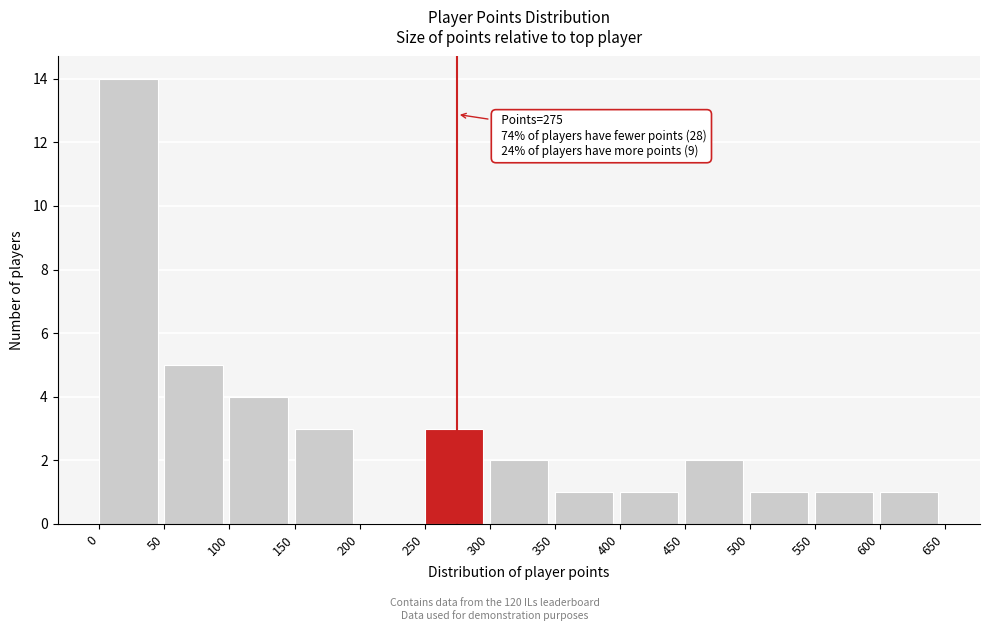

Which range on the x-axis has the tallest bar?

0 to 50